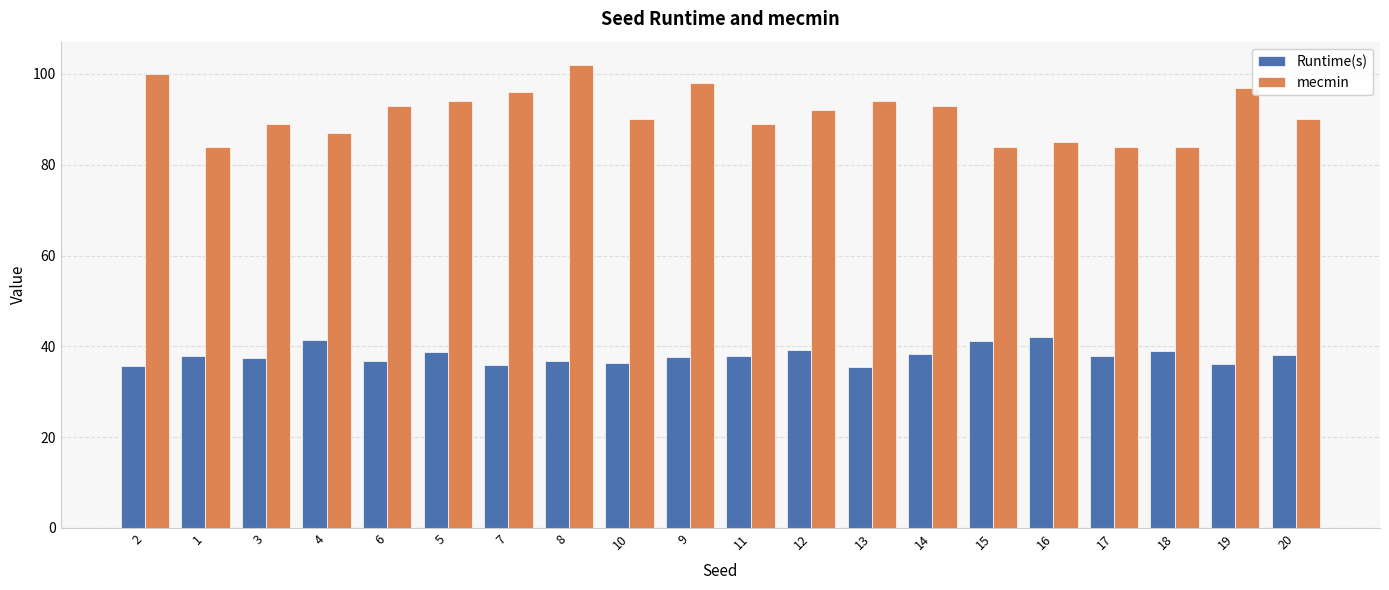

What is the highest value of the Runtime(s) series?

42.0